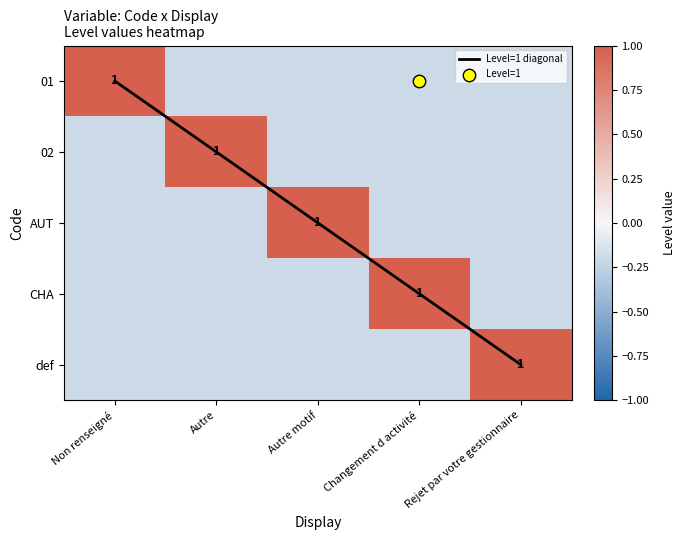

How many values in 01 are above zero?

1